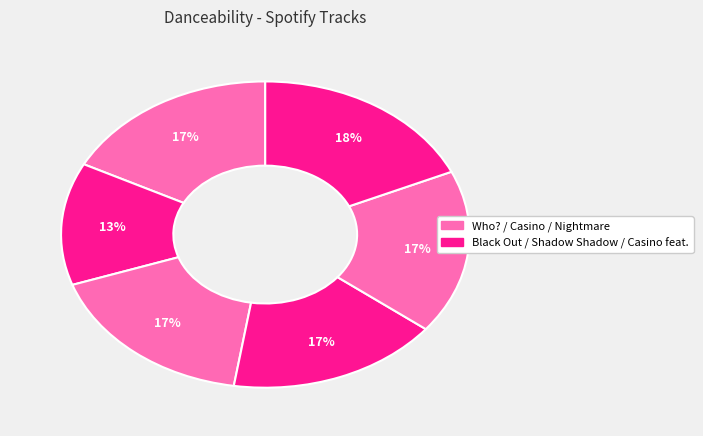

How many slices are in this pie chart?

6